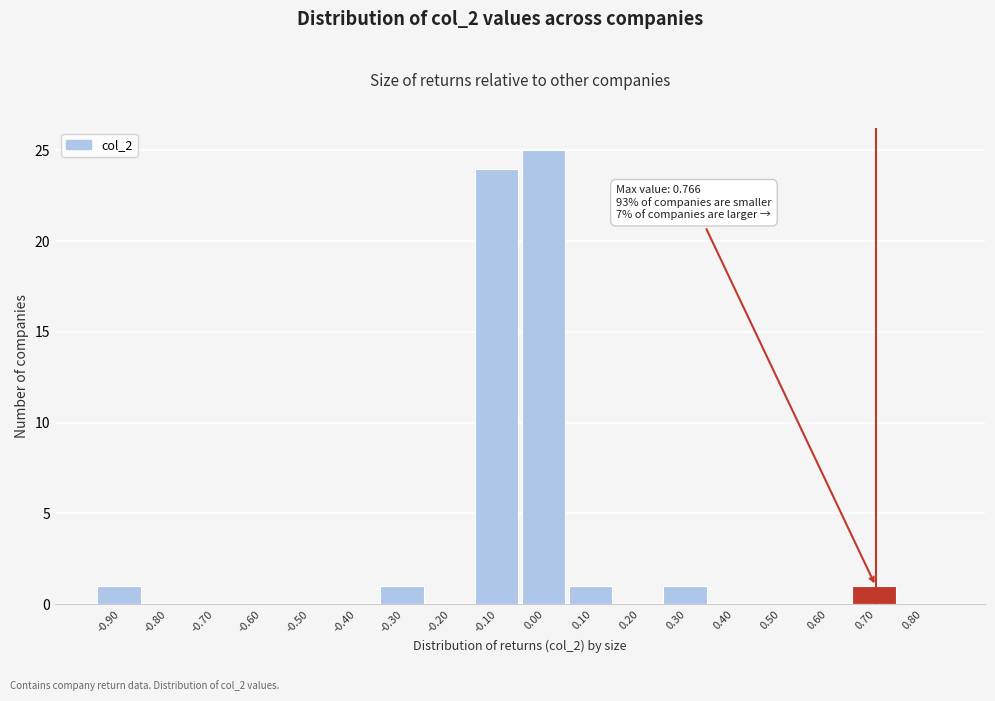

Reading right to left, extract all data points from this chart.

0.80=0	0.70=1	0.60=0	0.50=0	0.40=0	0.30=1	0.20=0	0.10=1	0.00=25	-0.10=24	-0.20=0	-0.30=1	-0.40=0	-0.50=0	-0.60=0	-0.70=0	-0.80=0	-0.90=1